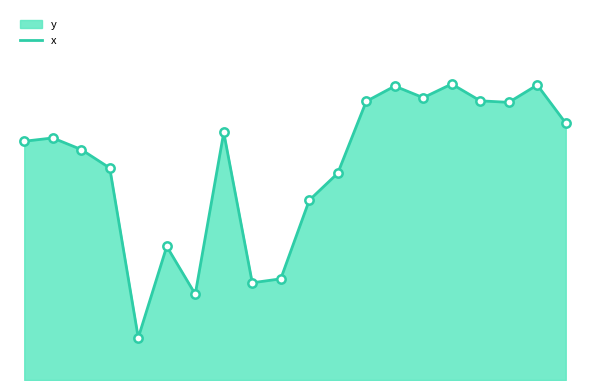

Does the chart have visible grid lines?

No